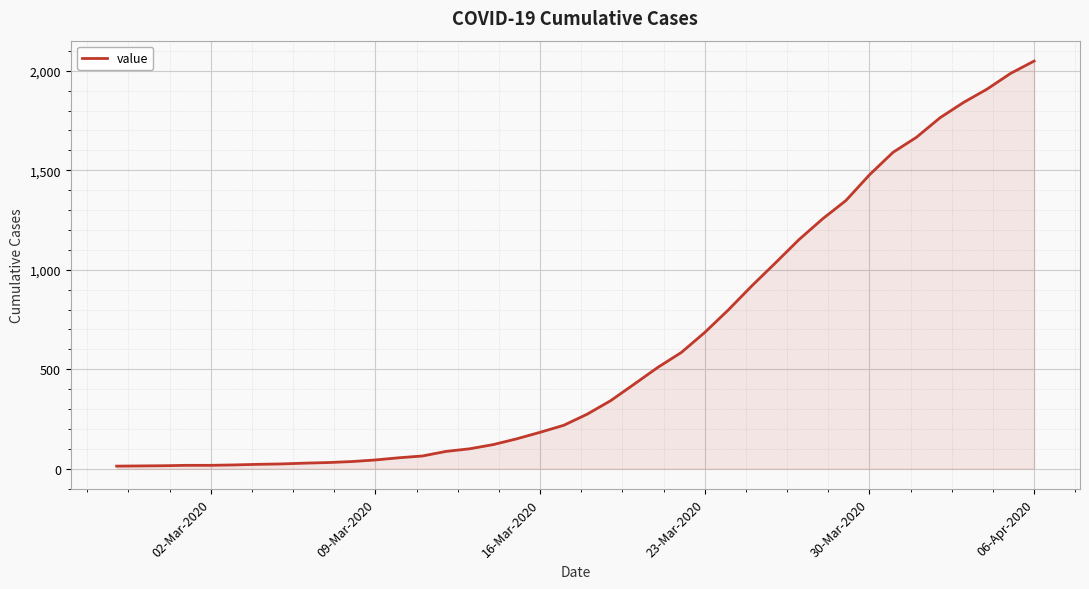

What is the greatest value displayed?

2049